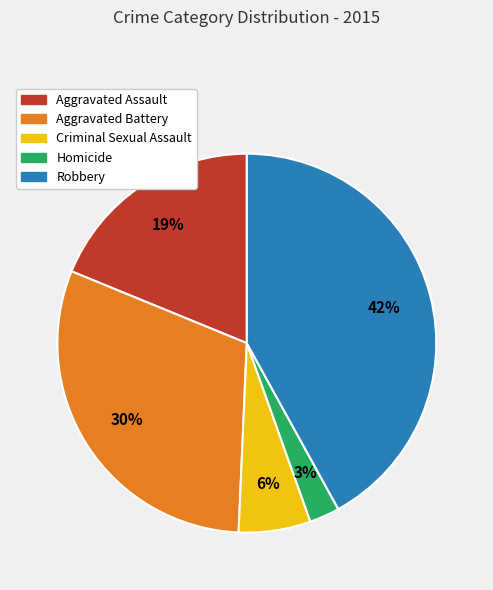

True or false: Homicide accounts for 3% of the total.

True